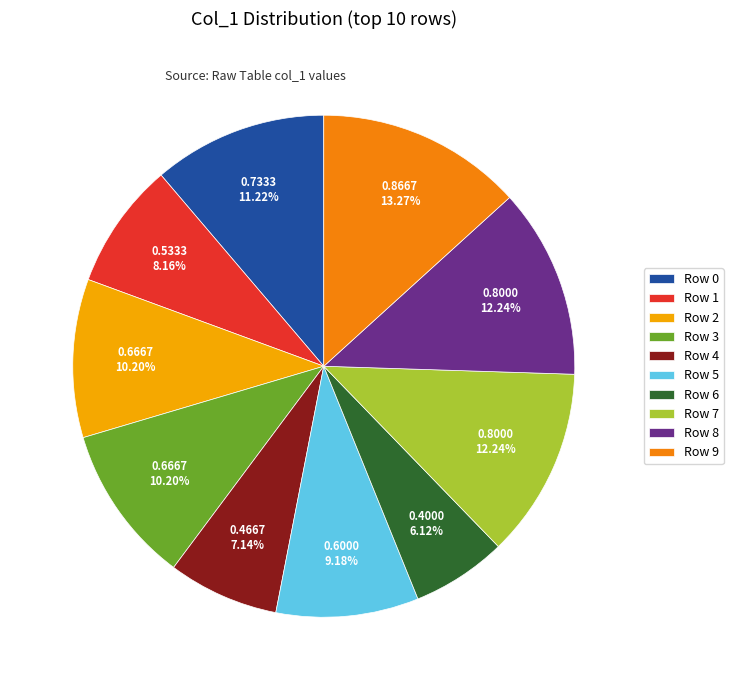

How many slices are in this pie chart?

10